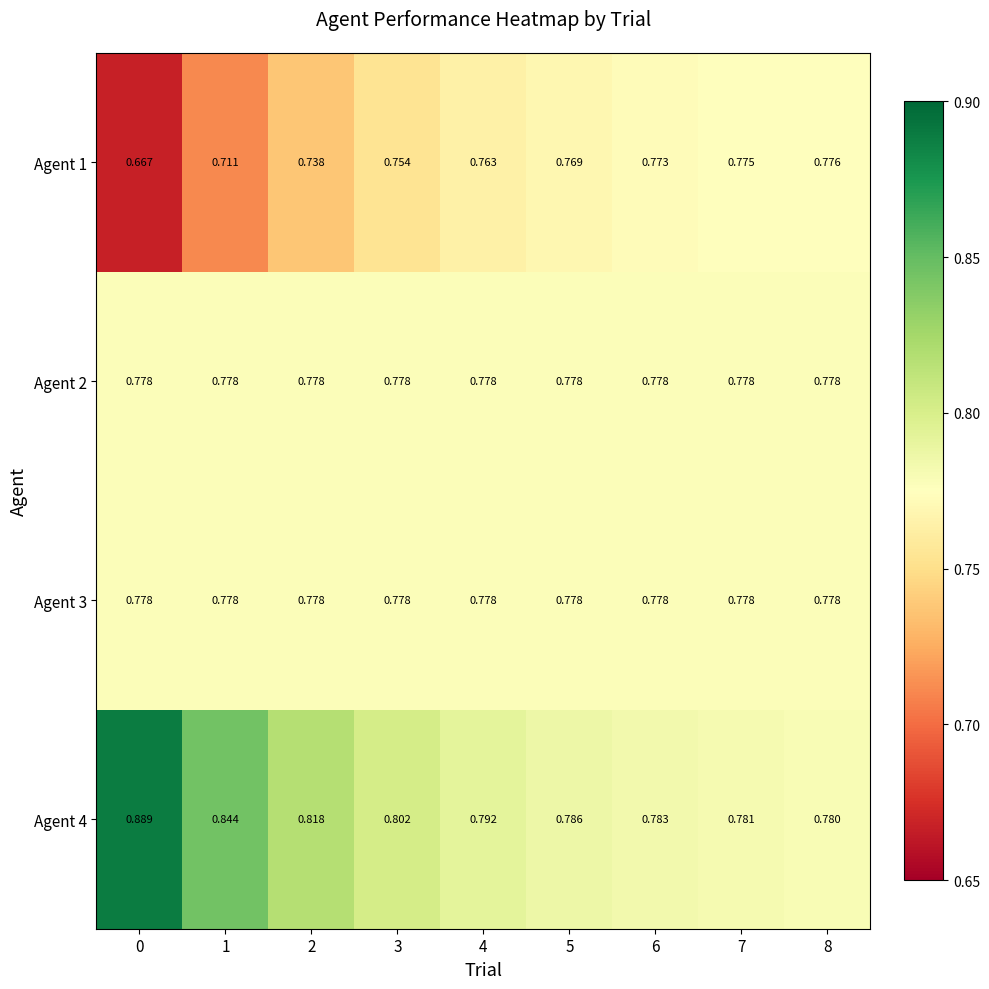

Is the value of Agent 4 at 0 greater than the value of Agent 1 at 5?

Yes